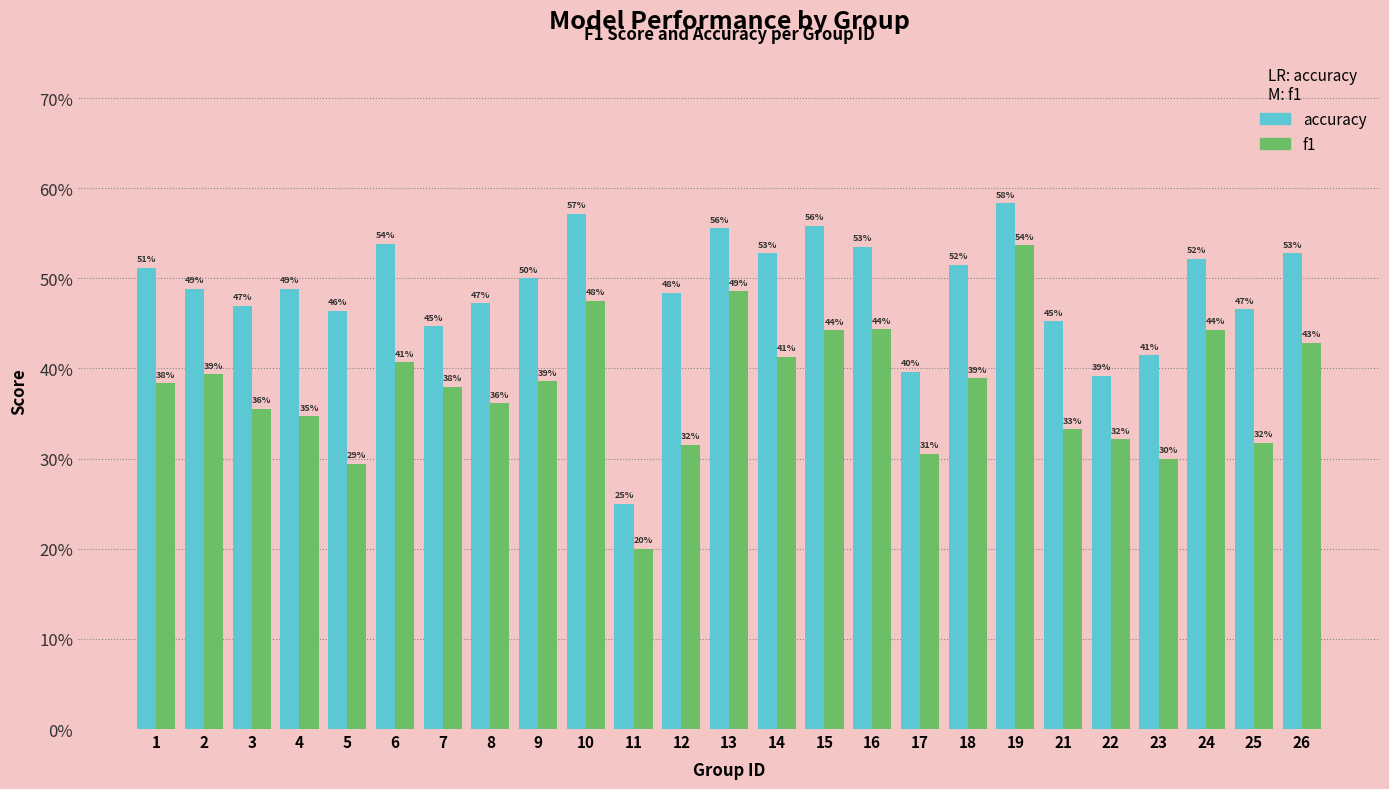

Where is accuracy nearest to the value 0?

11